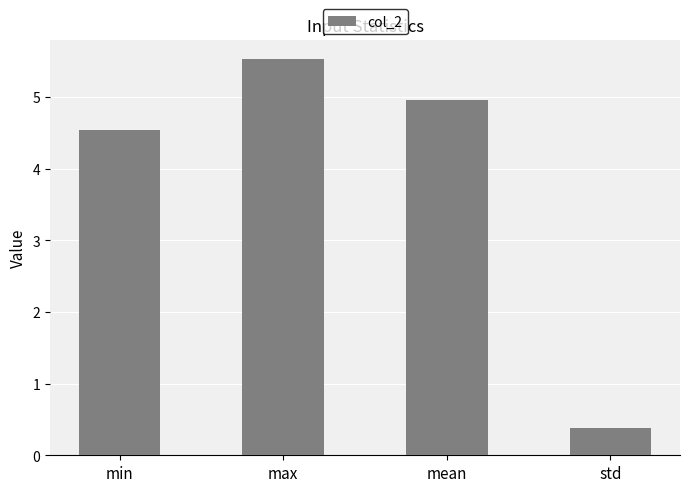

What is the change in value from max to std?

-5.1